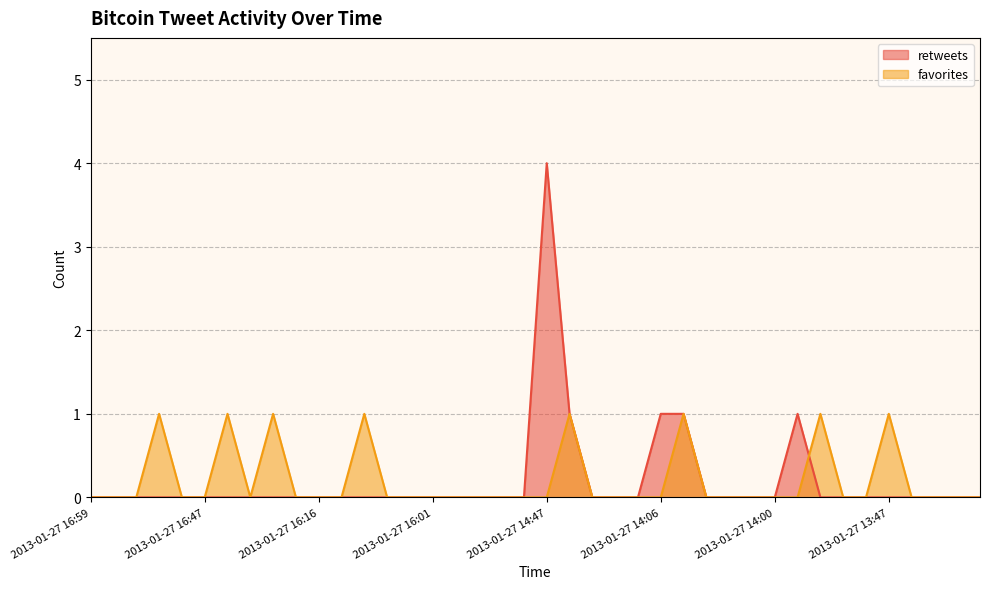

Does the chart have visible grid lines?

Yes